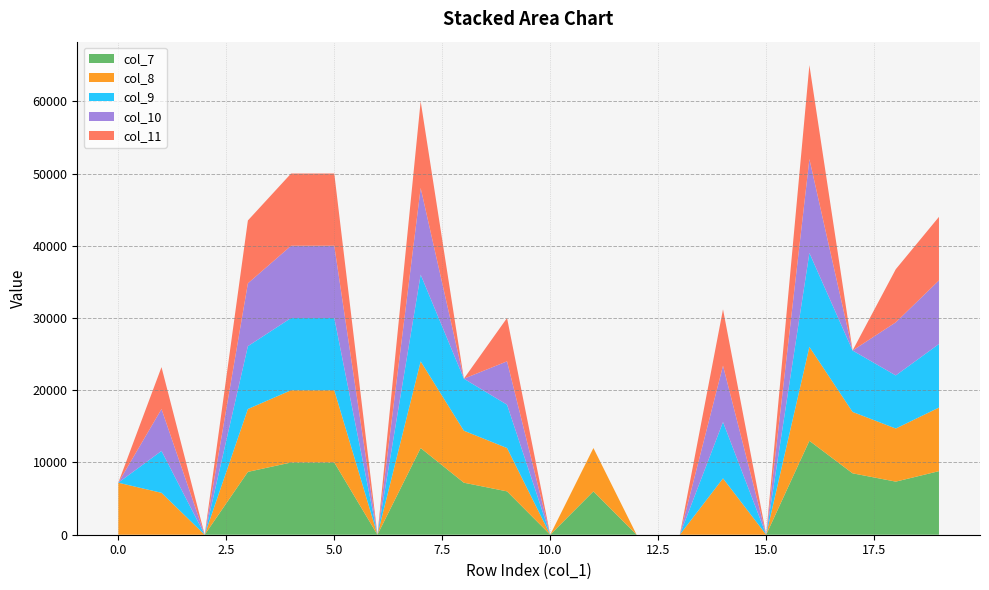

Reading right to left, what are all the values shown in this chart?

col_1: 19	18	17	16	15	14	13	12	11	10	9	8	7	6	5	4	3	2	1	0
col_7: 8800	7350	8500	13000	0	0	0	0	6000	0	6000	7200	12000	0	10000	10000	8700	0	0	0
col_8: 8800	7350	8500	13000	0	7800	0	0	6000	0	6000	7200	12000	0	10000	10000	8700	0	5800	7200
col_9: 8800	7350	8500	13000	0	7800	0	0	0	0	6000	7200	12000	0	10000	10000	8700	0	5800	0
col_10: 8800	7350	0	13000	0	7800	0	0	0	0	6000	0	12000	0	10000	10000	8700	0	5800	0
col_11: 8800	7350	0	13000	0	7800	0	0	0	0	6000	0	12000	0	10000	10000	8700	0	5800	0